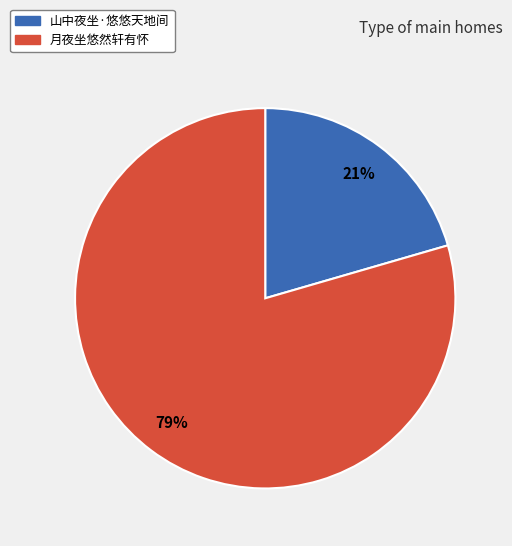

To the nearest percent, what is the combined percentage of 月夜坐悠然轩有怀 and 山中夜坐·悠悠天地间?

100%